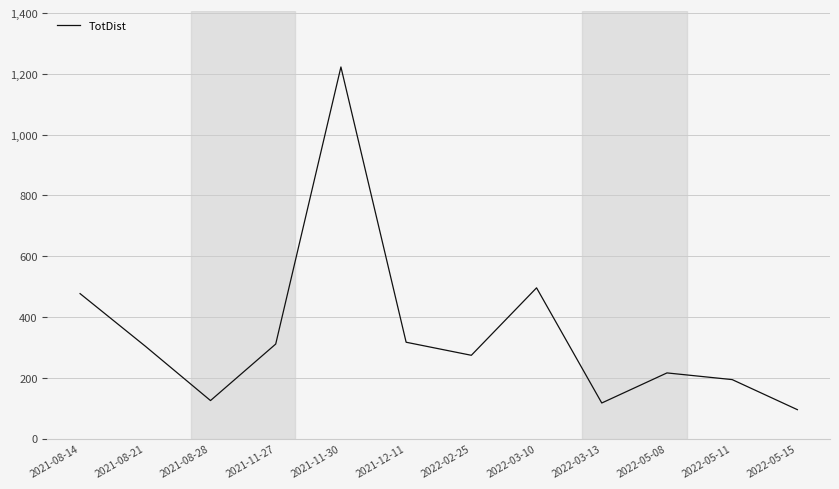

True or false: the data shows 724 at 2021-11-30.

False